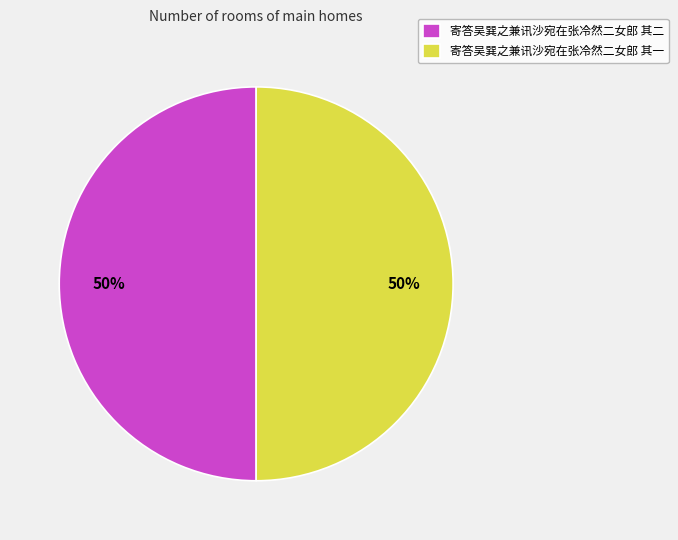

How many slices are in this pie chart?

2